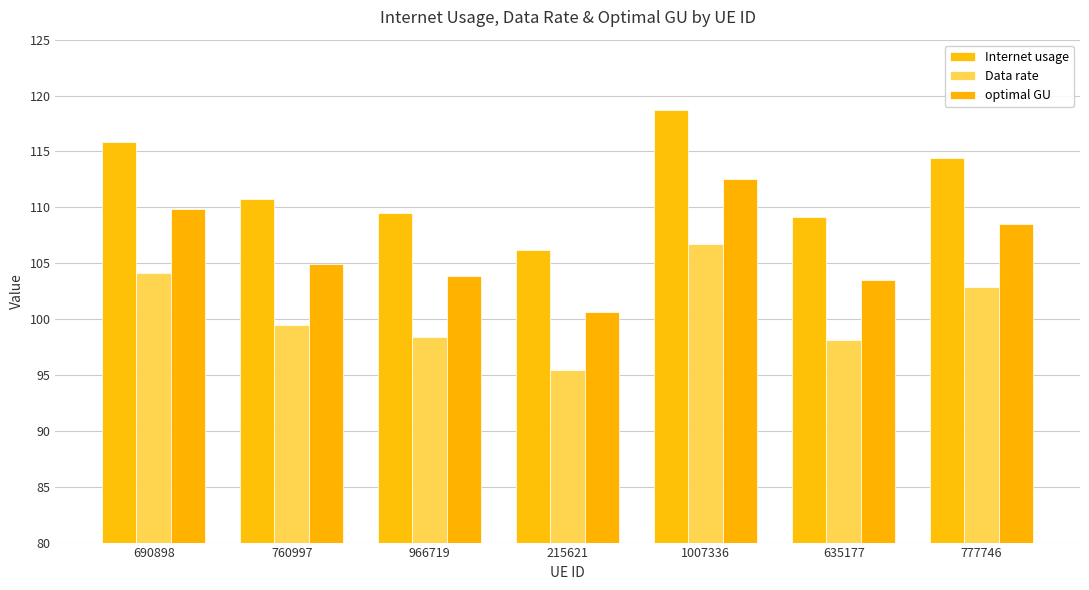

Between 760997 and 966719, which series saw the biggest shift?

Internet usage